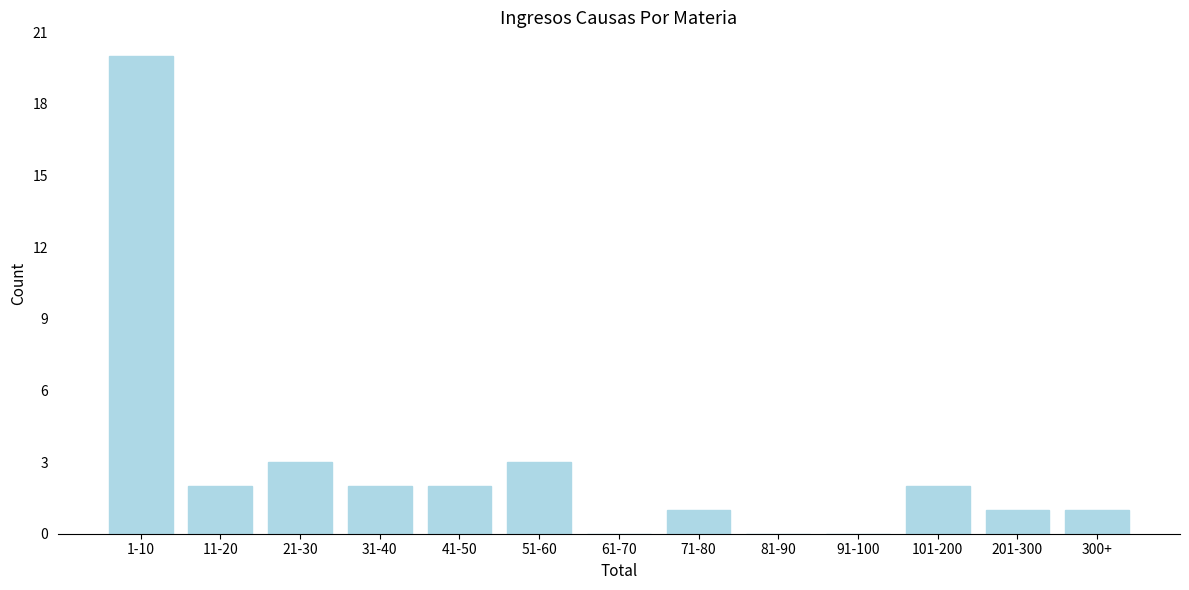

Reading left to right, transcribe all the data shown in this chart.

1-10=20	11-20=2	21-30=3	31-40=2	41-50=2	51-60=3	61-70=0	71-80=1	81-90=0	91-100=0	101-200=2	201-300=1	300+=1